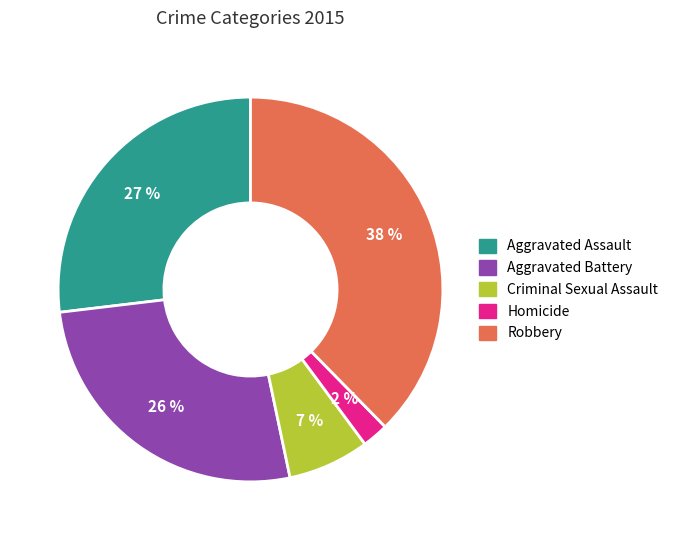

True or false: Homicide accounts for 2% of the total.

True